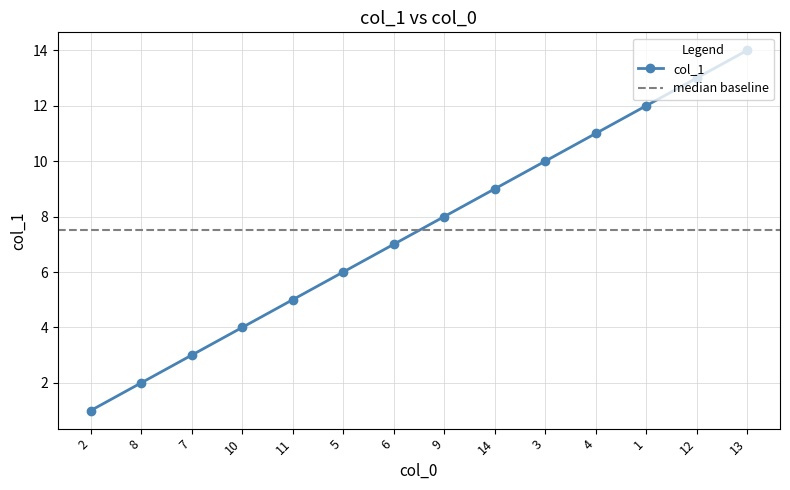

Where is the data nearest to the value 7?

6